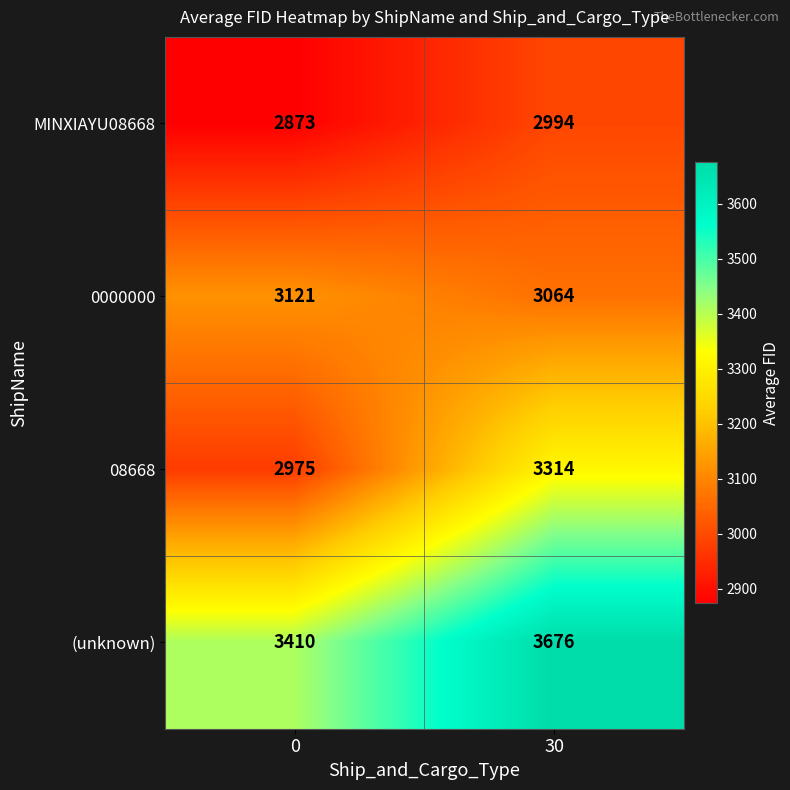

At how many categories does at least one series exceed 3617?

1